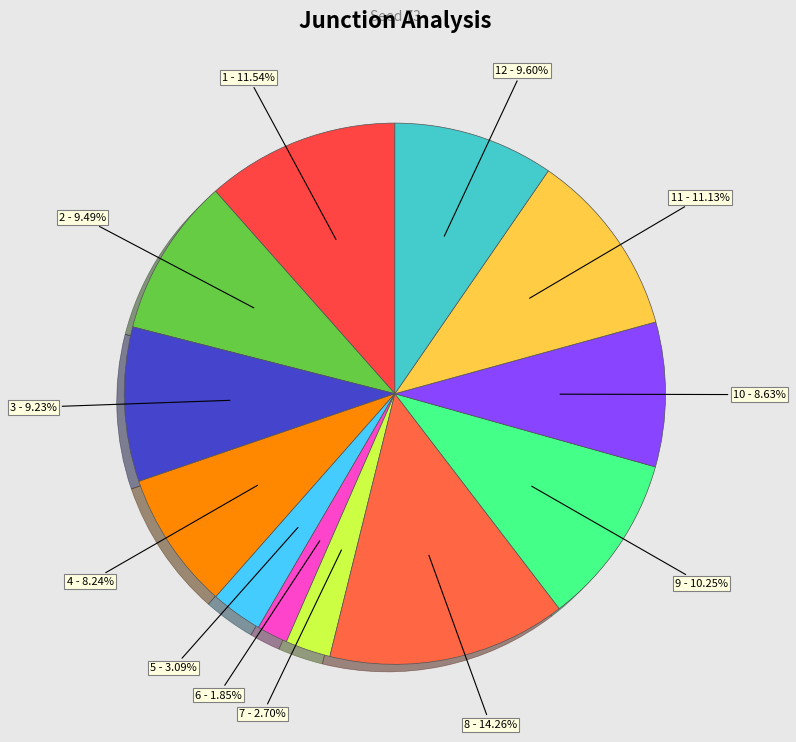

Is the sum of 6 - 1.85% and 12 - 9.60% greater than half?

No